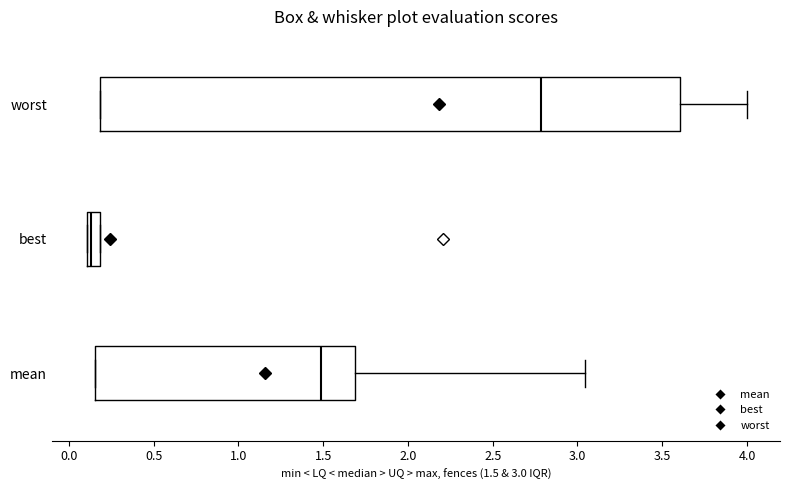

Where does the median line of the box for worst sit on the x-axis? The values are not printed on the chart, so give them approximately, as read against the axis.

2.80